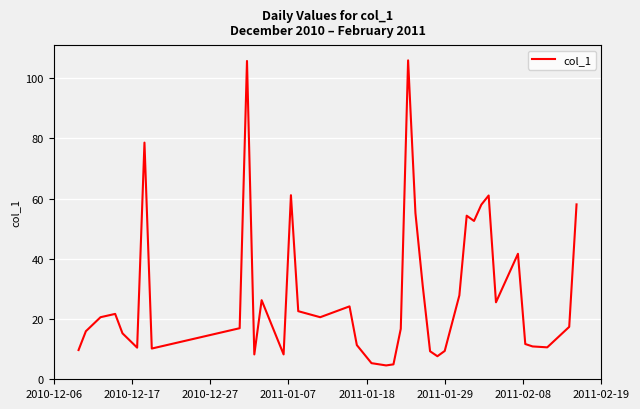

What is the minimum value shown in the chart?

4.6